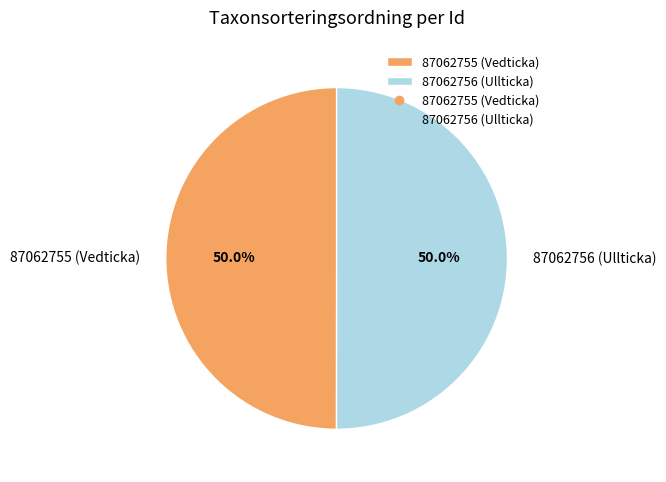

True or false: 87062755 (Vedticka) accounts for 64% of the total.

False